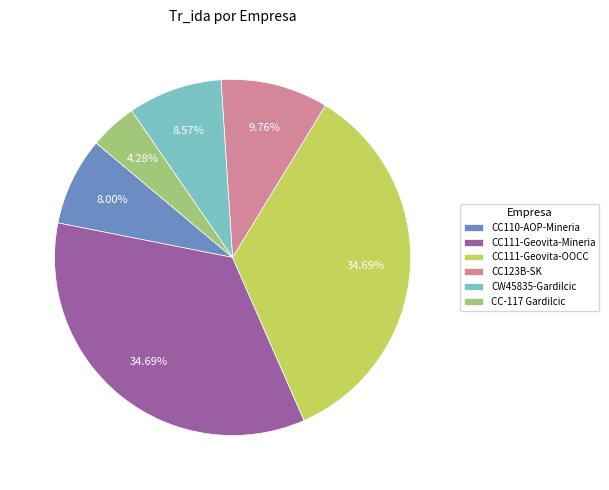

Which has a higher value, CW45835-Gardilcic or CC-117 Gardilcic?

CW45835-Gardilcic